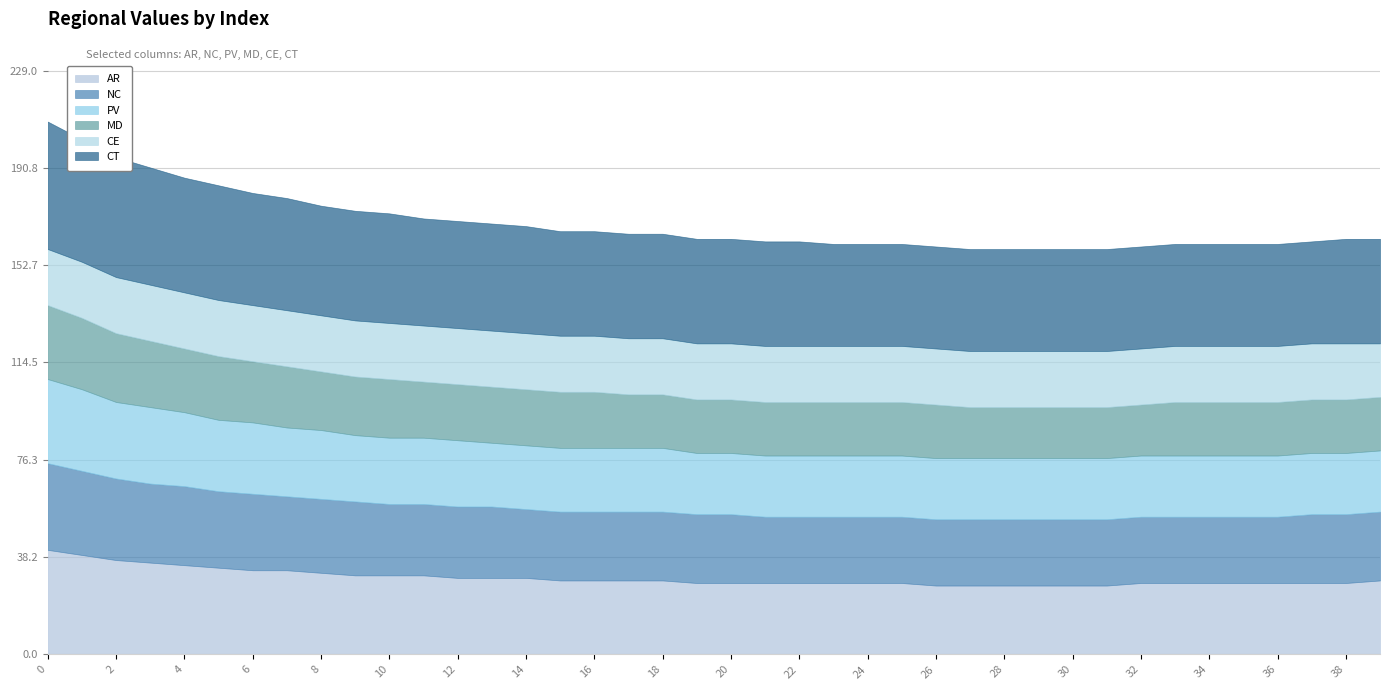

What is the difference between the maximum and minimum values in the NC series?

8